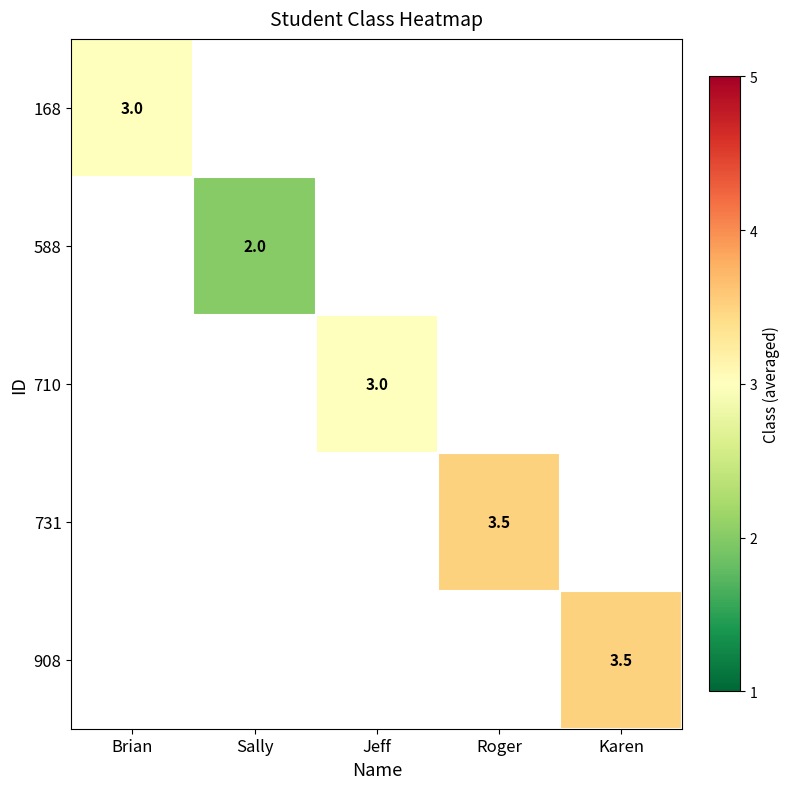

Is it true that 731 equals 3.5 at Roger?

True